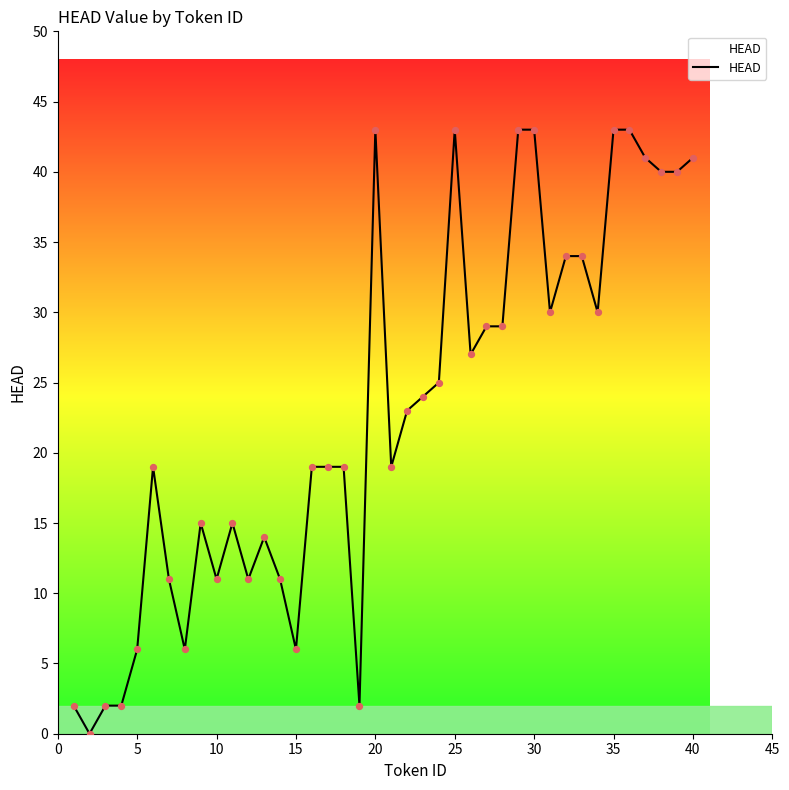

What is the maximum value shown in the chart?

43